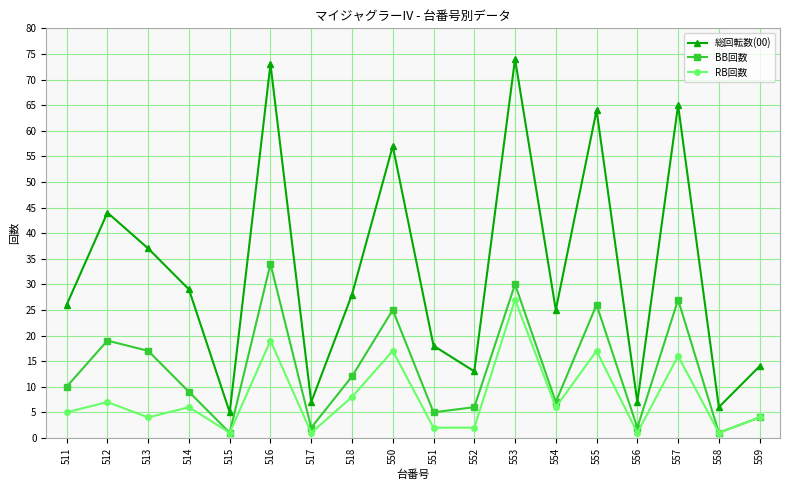

What is the total value across all series at 553?

131